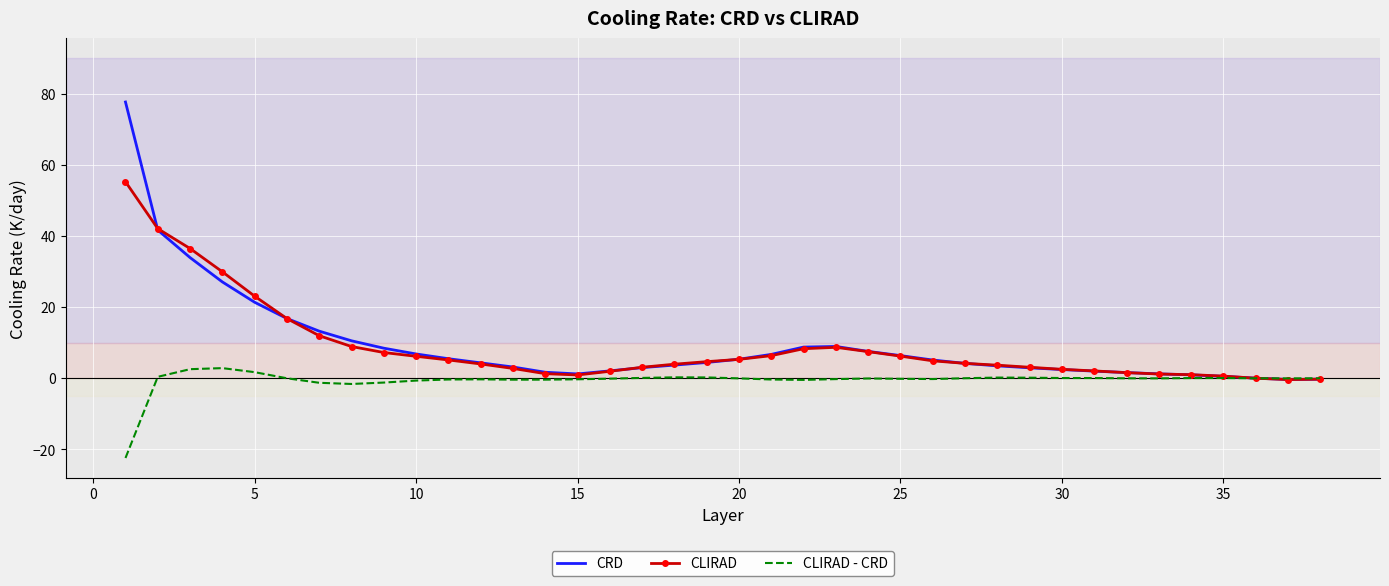

What is the maximum value shown in the chart?

77.7